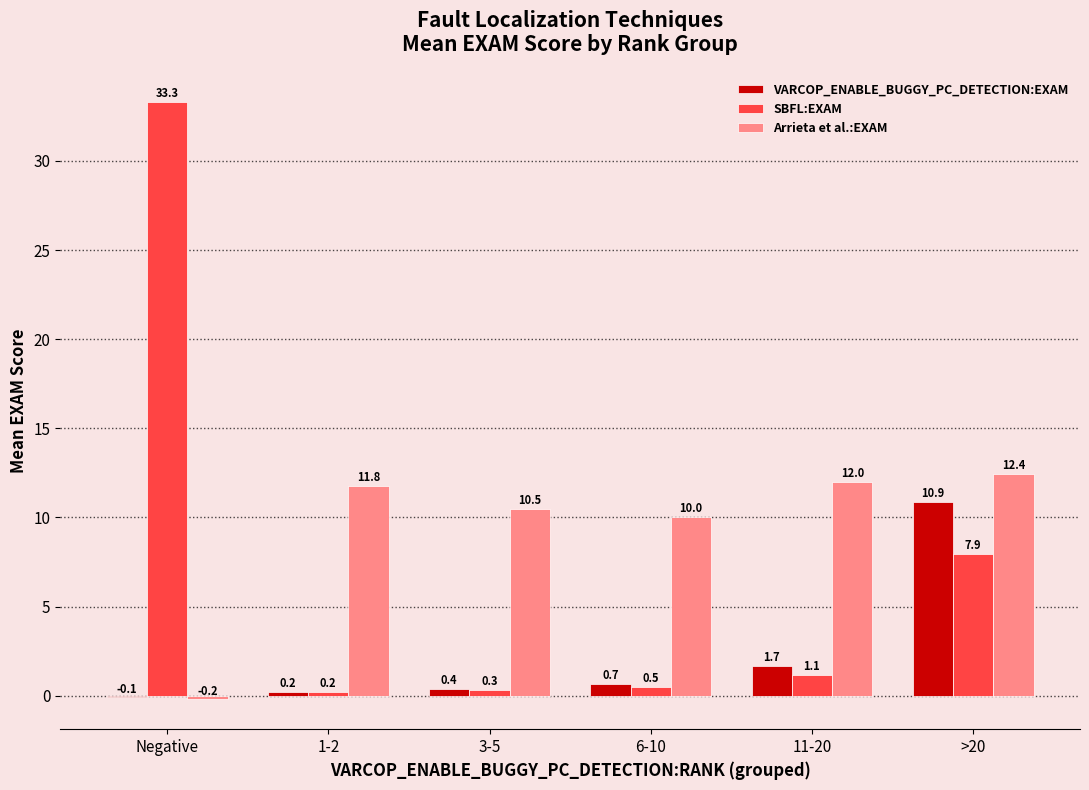

Which category has the highest value in the SBFL:EXAM series?

Negative